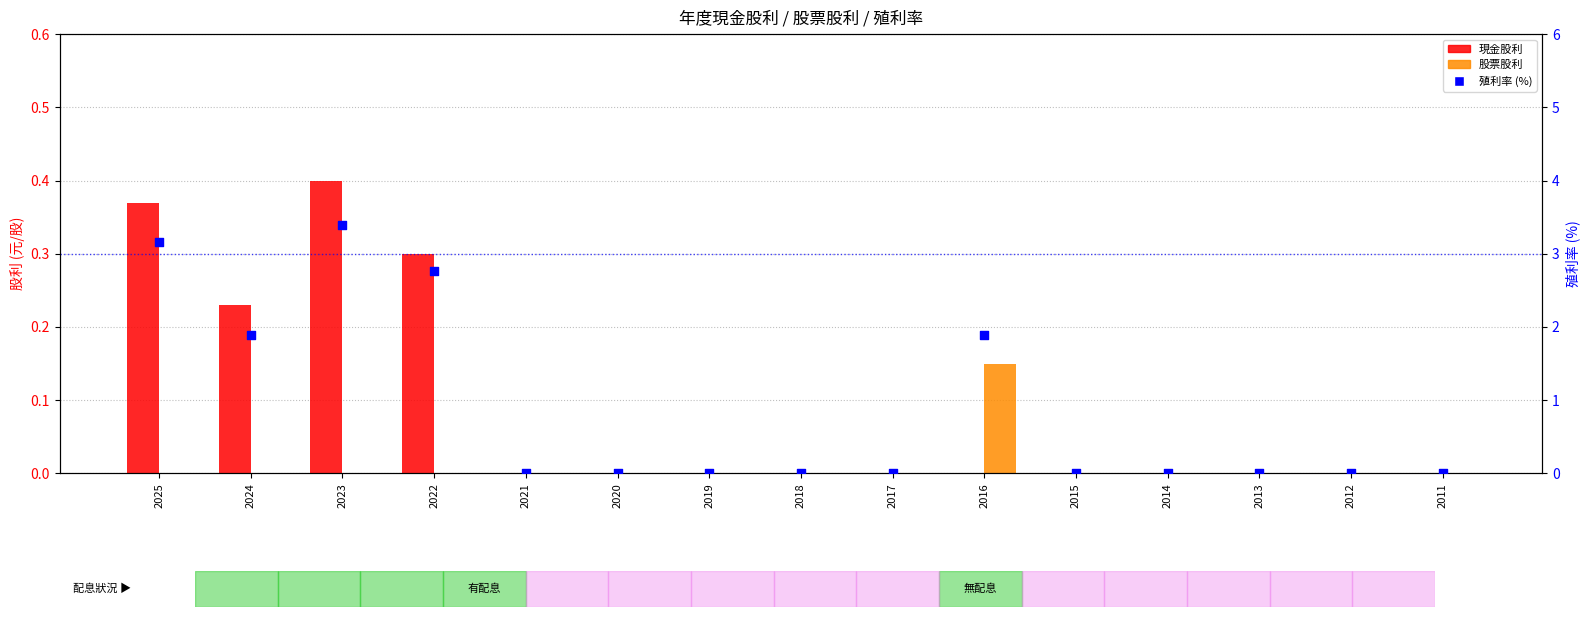

Which series reaches the minimum Y coordinate?

現金股利